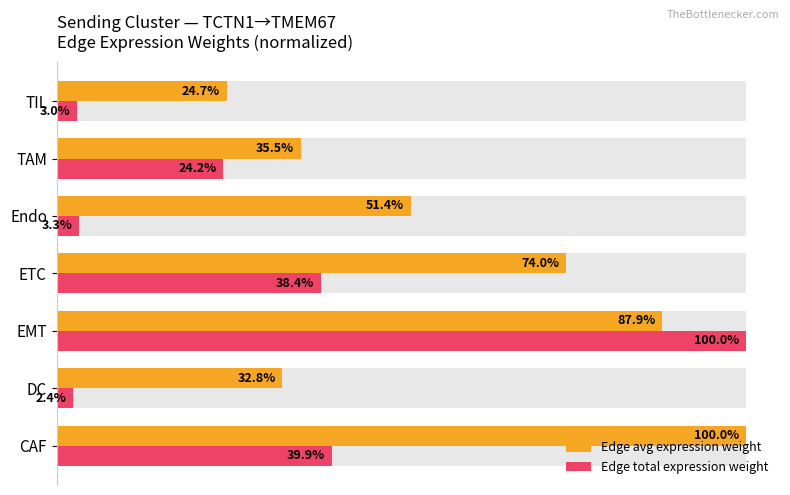

Rank the series at ETC from lowest to highest value.

Edge total expression weight, Edge avg expression weight